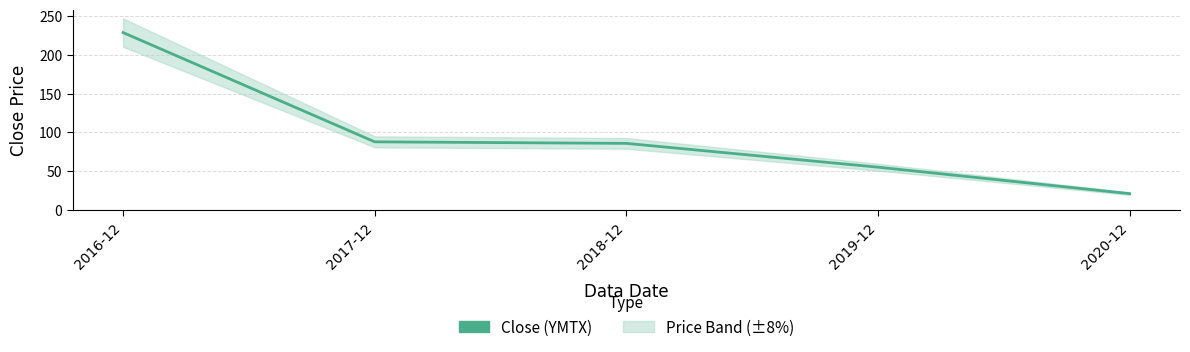

Which label corresponds to the smallest value in the chart?

2020-12